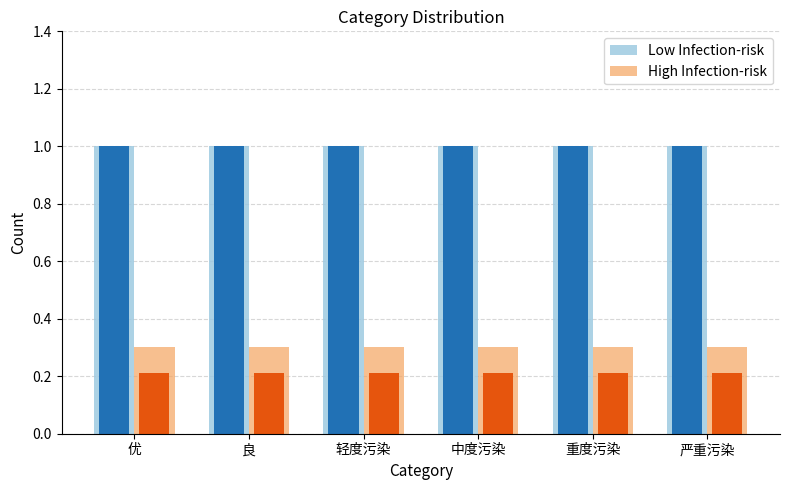

What is the sum of all High Infection-risk values?

1.8